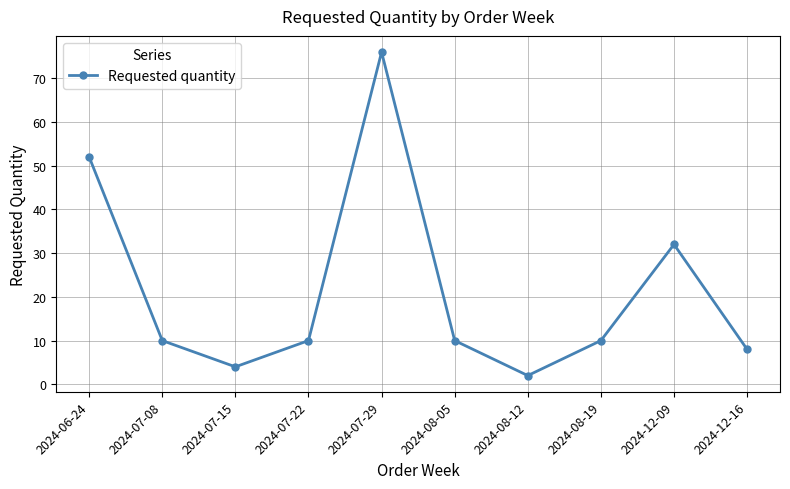

How many points are higher than both their immediate neighbors (excluding endpoints)?

2